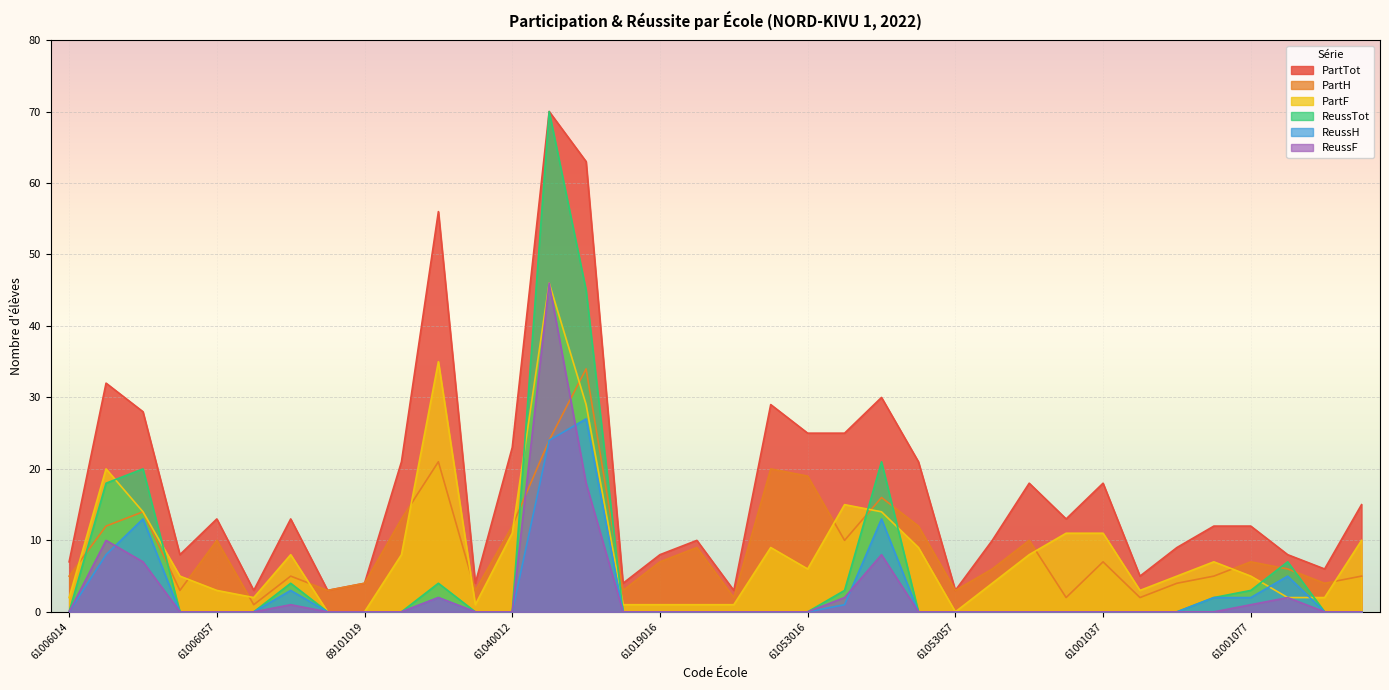

What is the difference between the maximum and minimum values in the PartF series?

46